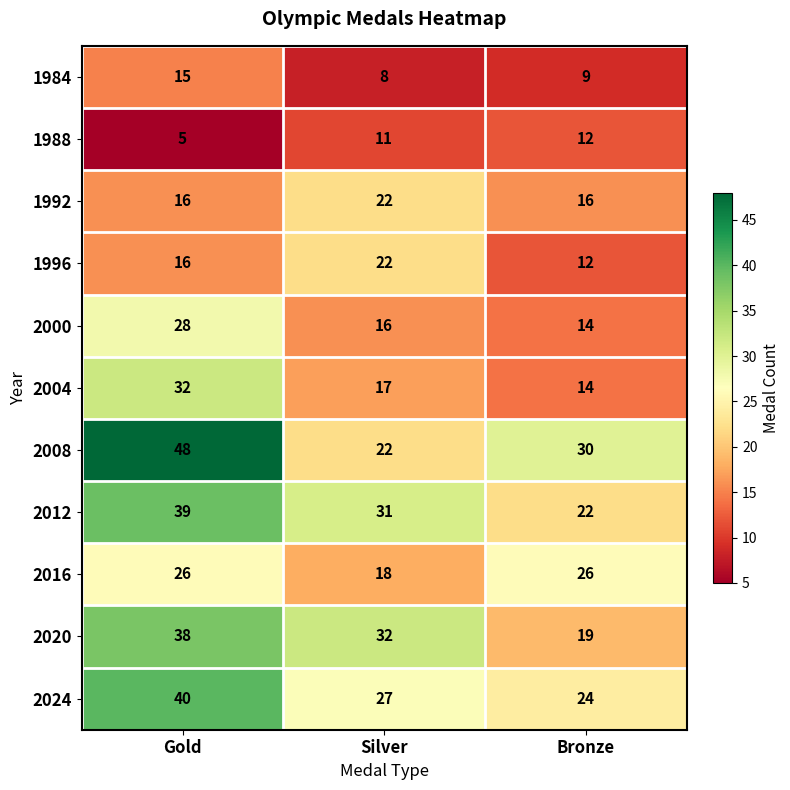

The 1992 series shows 25 at Bronze. True or false?

False